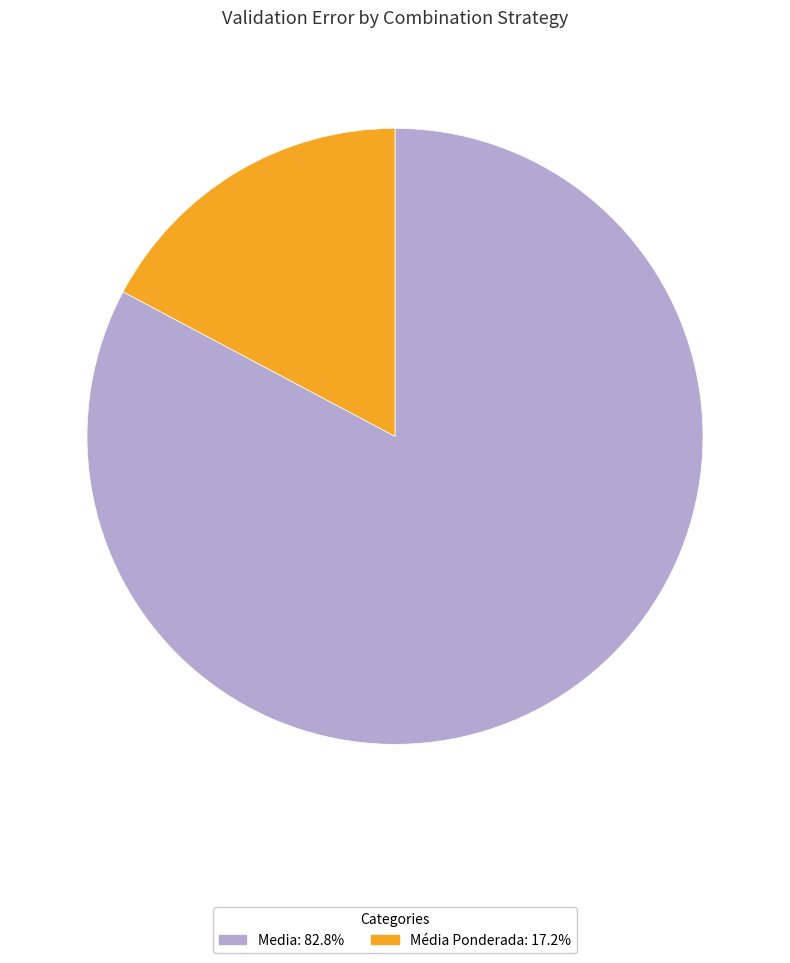

Is there a majority slice in this chart?

Yes